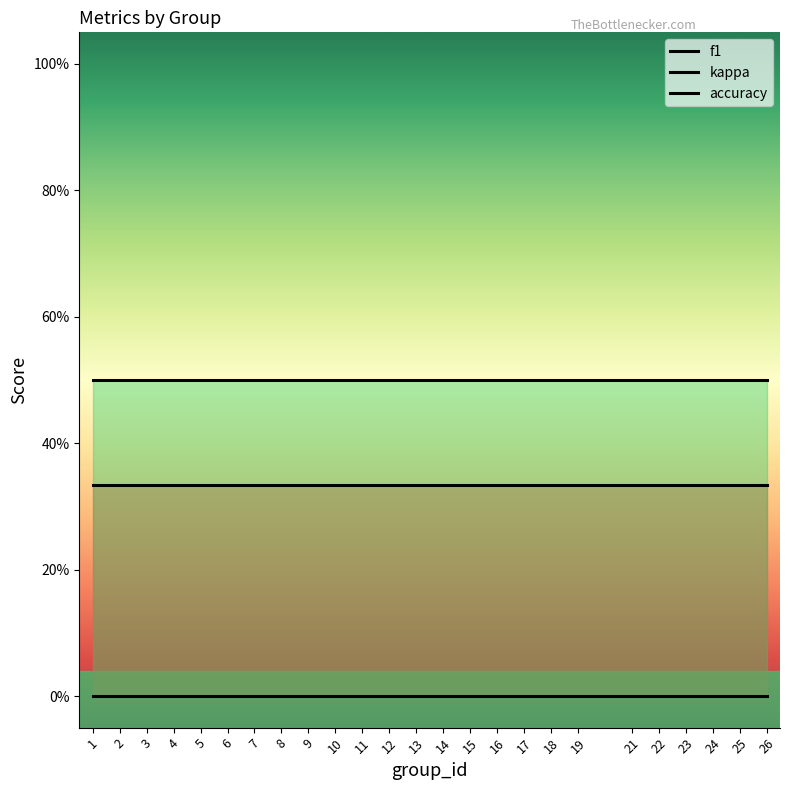

Which series has the widest spread of values?

f1